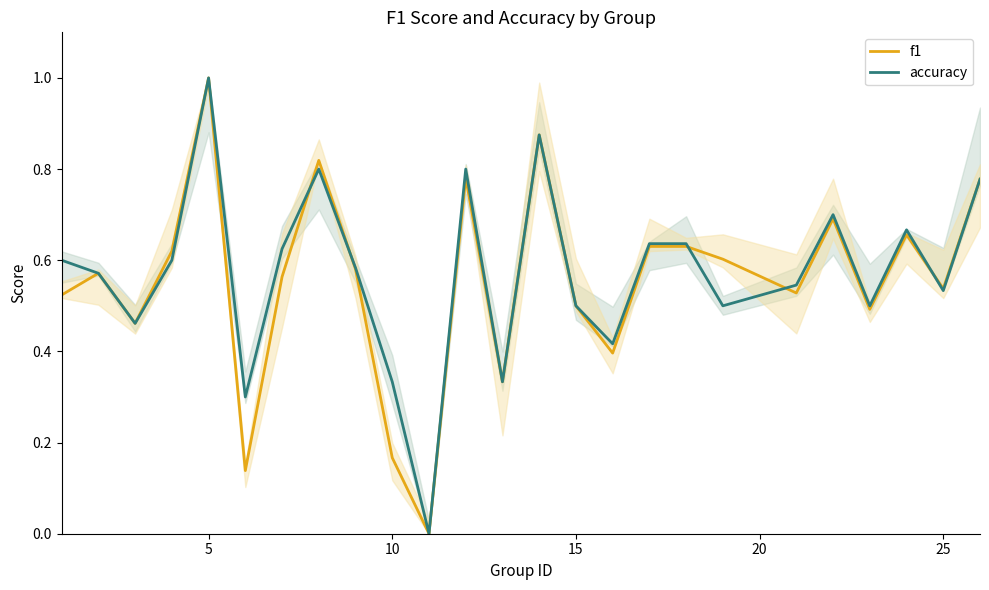

Count the accuracy values in the range 0 to 1.

25